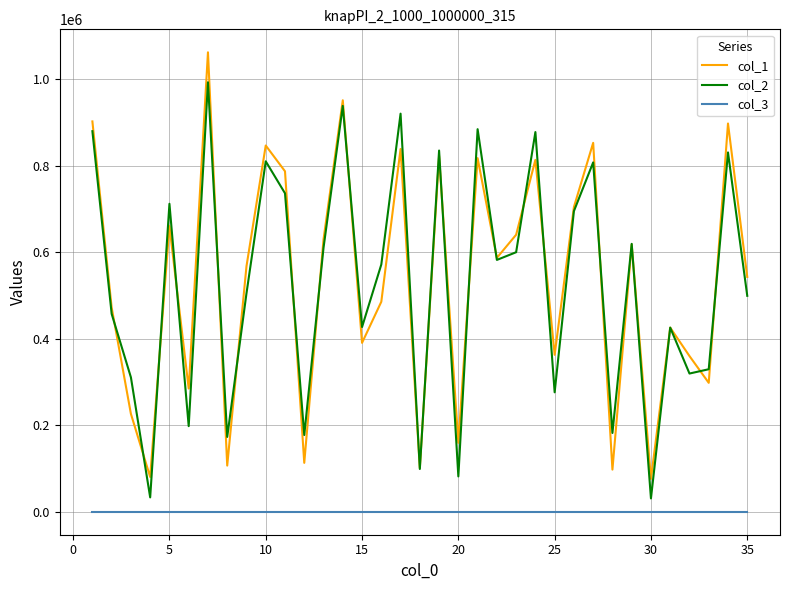

Rank the series by their maximum value, from lowest to highest.

col_3, col_2, col_1